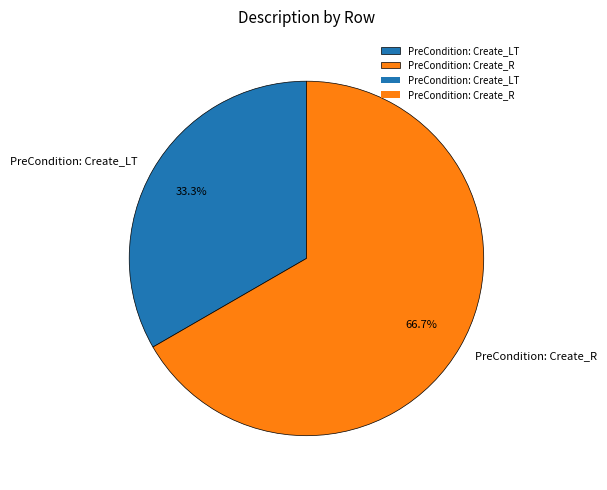

Approximately how many times larger is the value at PreCondition: Create_LT compared to PreCondition: Create_R?

0.5